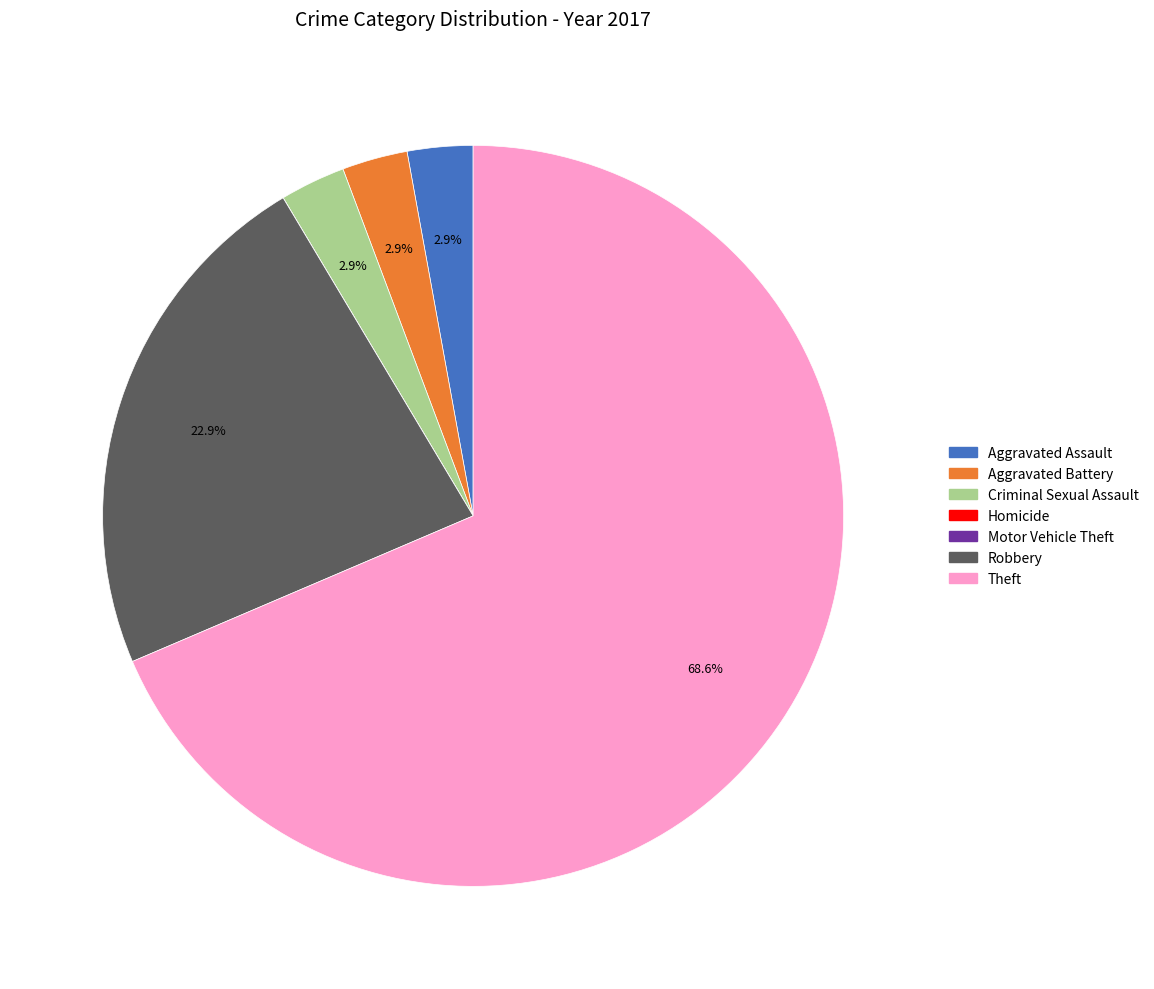

What is the total percentage of Robbery and Aggravated Battery?

25.7%